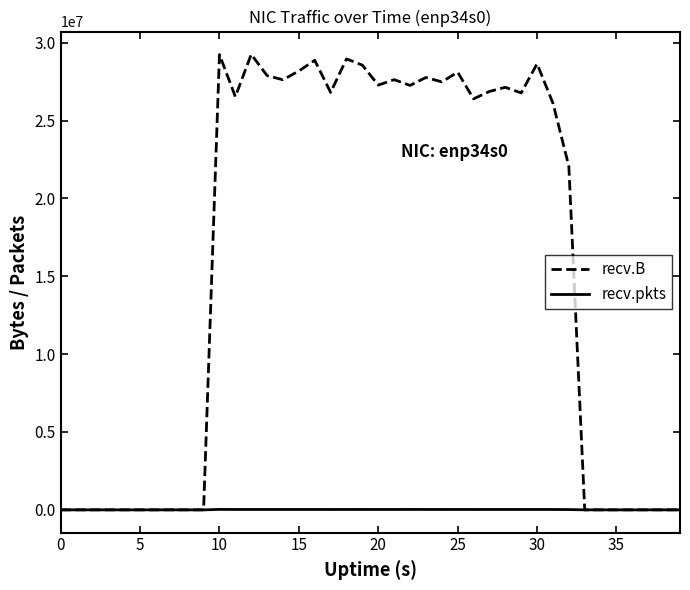

What is the greatest value displayed?

29253806